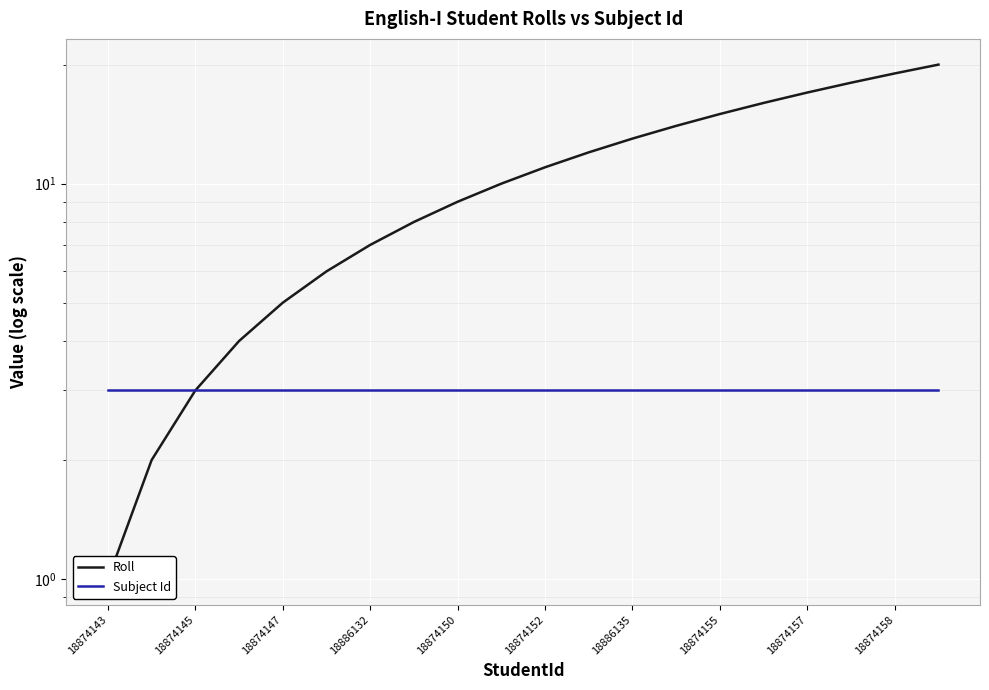

The Subject Id series shows 3 at 17. True or false?

True